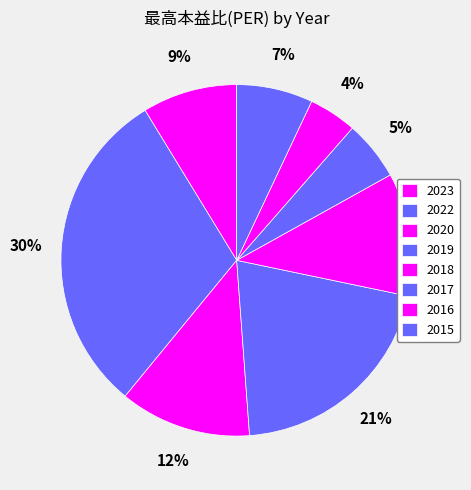

Is 2015 the majority of the pie?

No